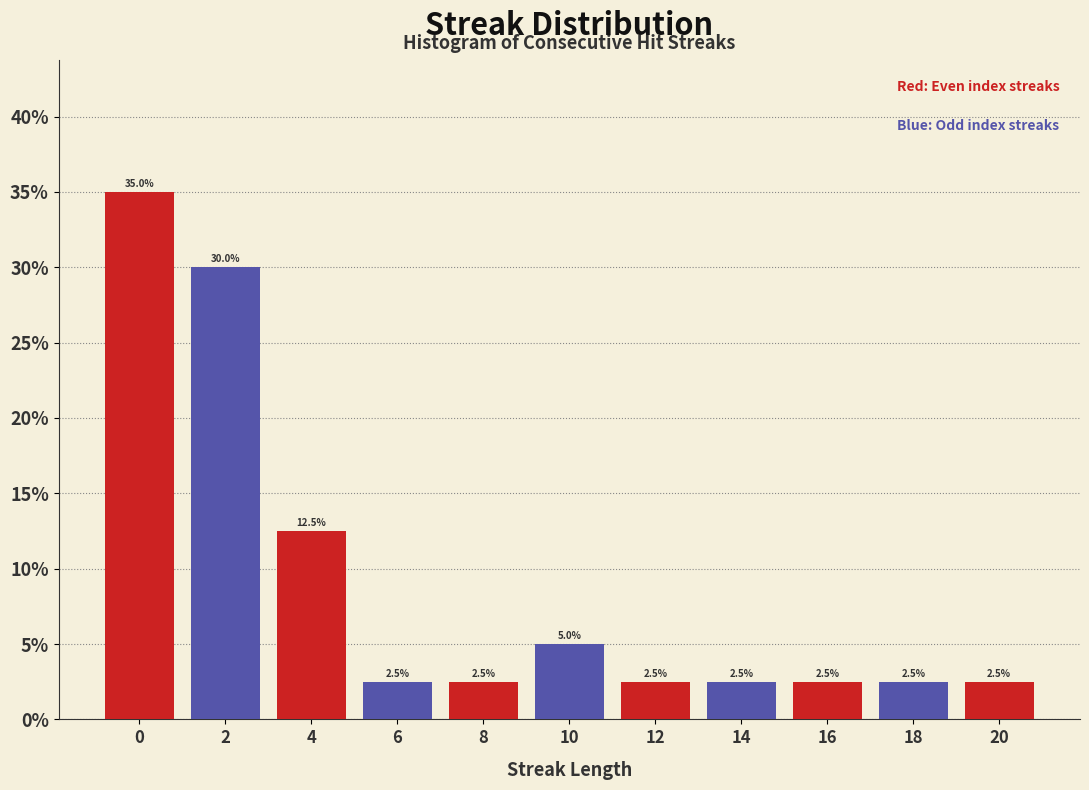

Reading right to left, transcribe all the data shown in this chart.

2.5	2.5	2.5	2.5	2.5	5.0	2.5	2.5	12.5	30.0	35.0